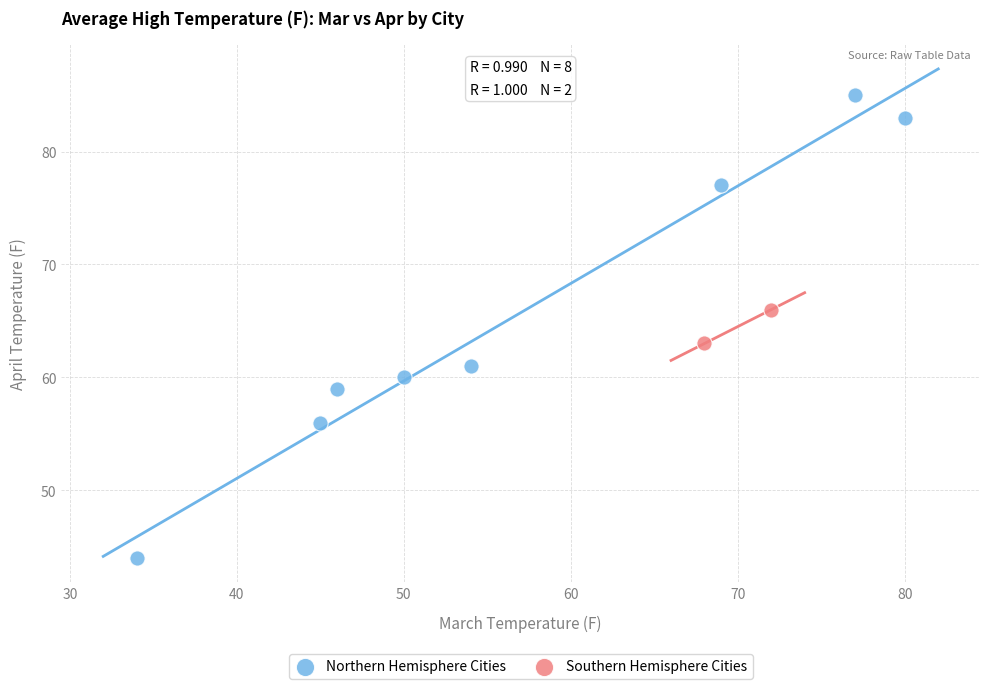

Which series has the largest Y range (max minus min)?

Northern Hemisphere Cities